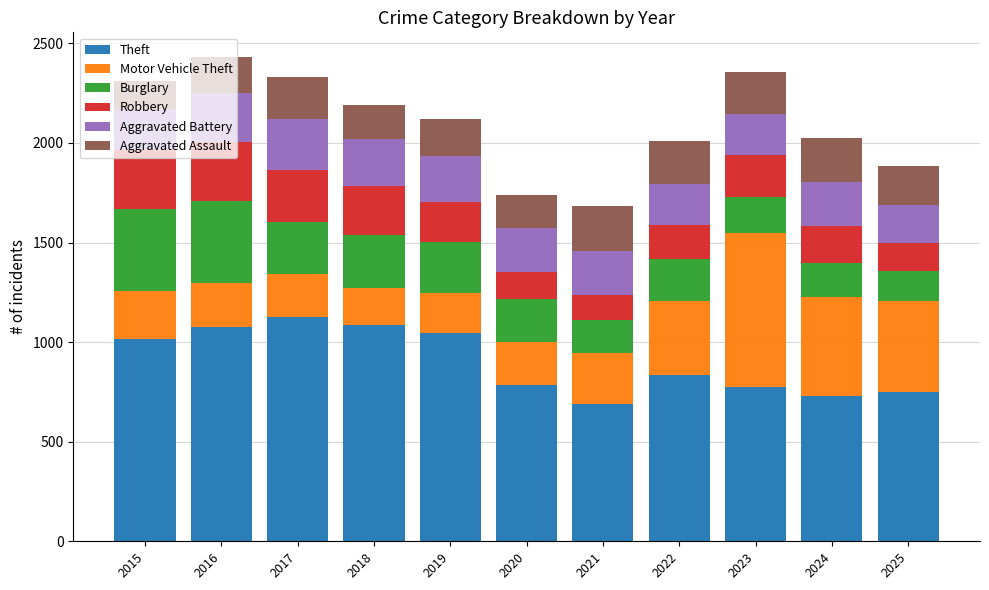

Are the bars grouped side by side (vs. stacked)?

No